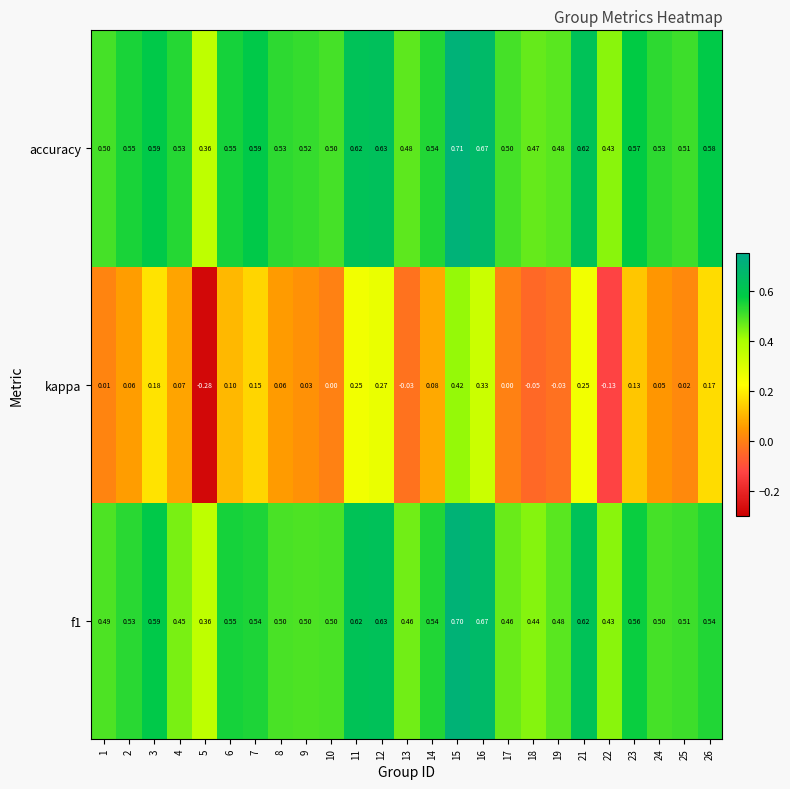

Which series has the largest range (max minus min)?

kappa